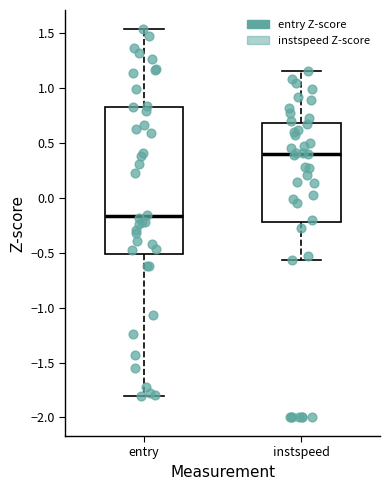

Reading left to right, read every box against the y-axis: the position of its median line, the range the box covers, and the ends of its whiskers. The values are not printed on the chart, so give them approximately, as read against the axis.

entry: median -0.15, box -0.50 to 0.80, whiskers -1.80 to 1.55
instspeed: median 0.40, box -0.20 to 0.70, whiskers -0.55 to 1.15